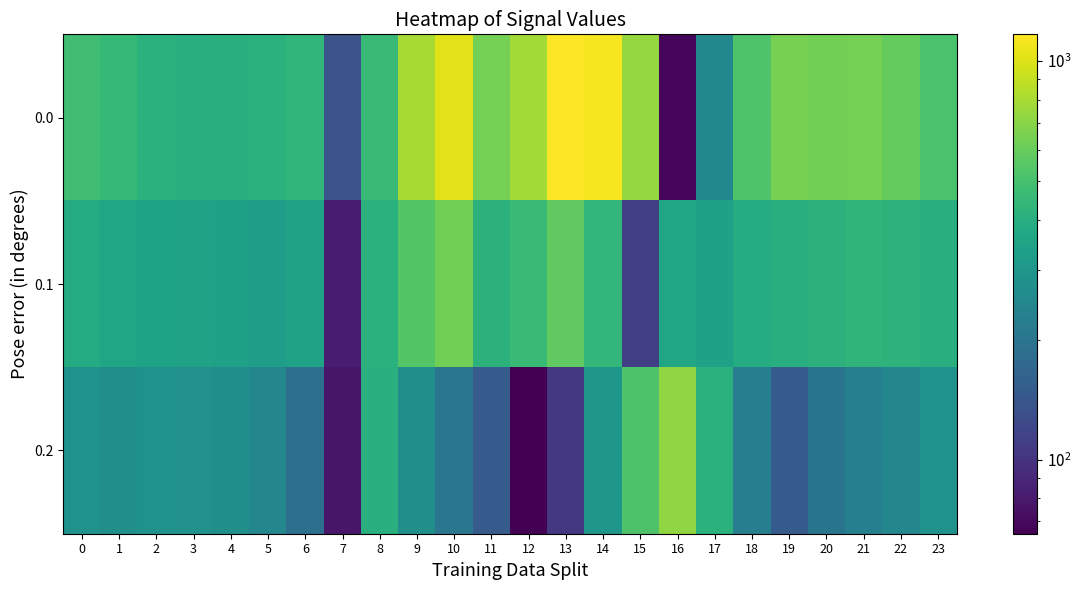

Reading right to left, list all the values displayed in this chart.

row_0: 511.3	592.3	638.4	629.9	644.5	529.6	250.3	67.6	739.0	1128.3	1167.2	784.4	640.9	1023.2	804.0	454.2	136.4	435.0	410.8	404.9	404.4	410.3	449.5	482.0
row_1: 399.4	419.9	432.4	414.5	399.7	388.5	340.1	353.7	111.1	438.6	574.0	456.1	415.4	628.1	542.1	412.6	81.6	345.2	329.5	339.6	342.7	347.9	361.1	384.6
row_2: 287.5	247.4	226.4	199.2	151.1	223.1	409.5	721.2	522.2	301.9	104.4	65.2	149.1	202.5	271.1	407.2	77.9	187.1	248.1	274.4	281.0	285.5	272.7	287.1